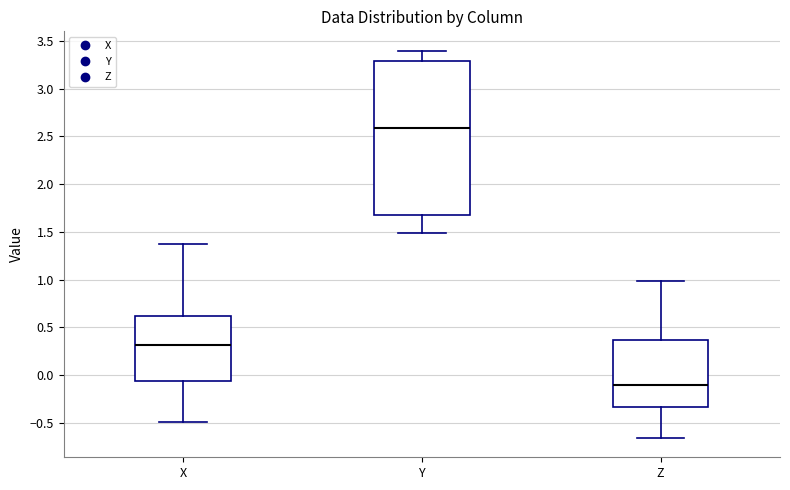

Reading left to right, read every box against the y-axis: the position of its median line, the range the box covers, and the ends of its whiskers. The values are not printed on the chart, so give them approximately, as read against the axis.

X: median 0.30, box -0.05 to 0.60, whiskers -0.50 to 1.35
Y: median 2.60, box 1.65 to 3.30, whiskers 1.50 to 3.40
Z: median -0.10, box -0.35 to 0.35, whiskers -0.65 to 1.00